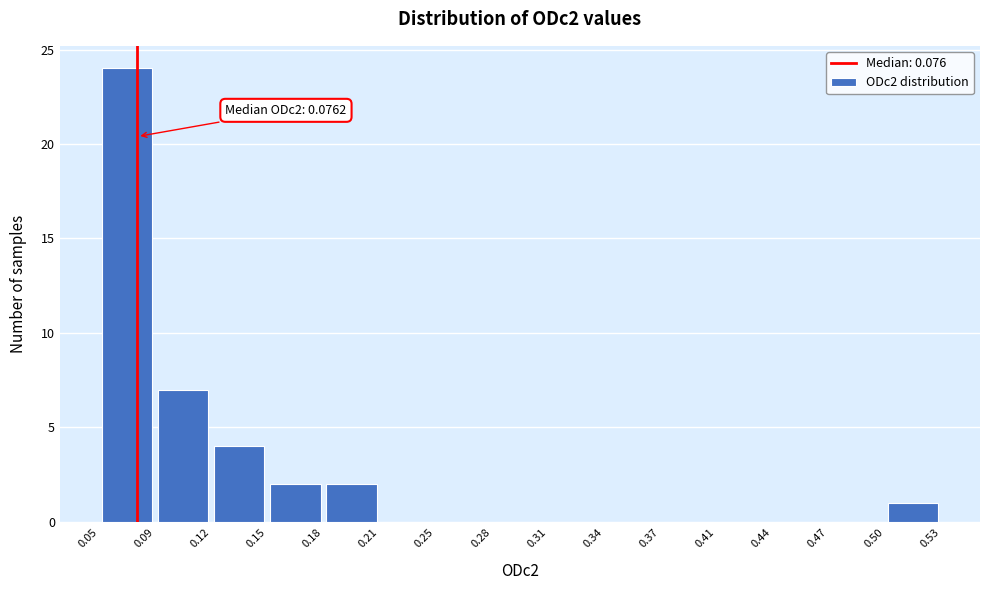

Over which range of the x-axis is the bar tallest?

0.05 to 0.09